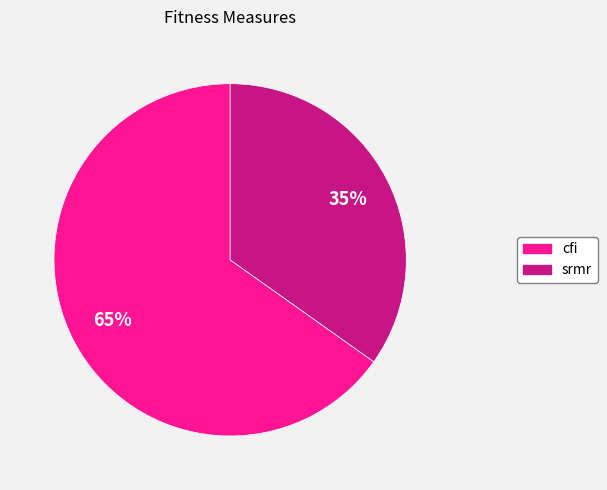

Does any single category account for the majority?

Yes